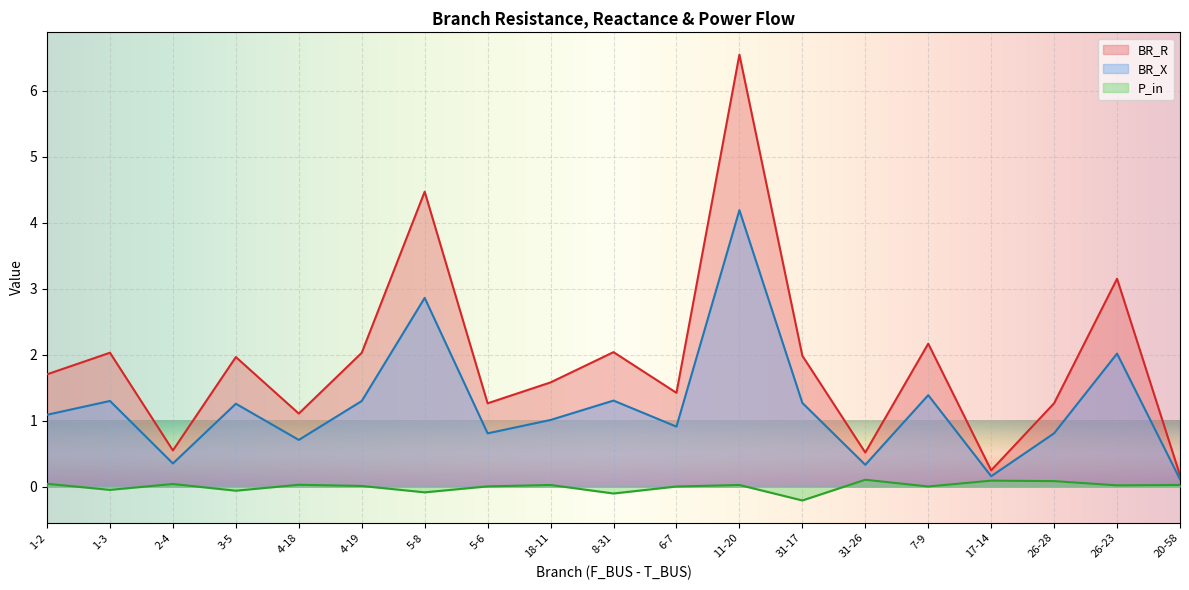

How many interior local peaks does the BR_R series have?

7